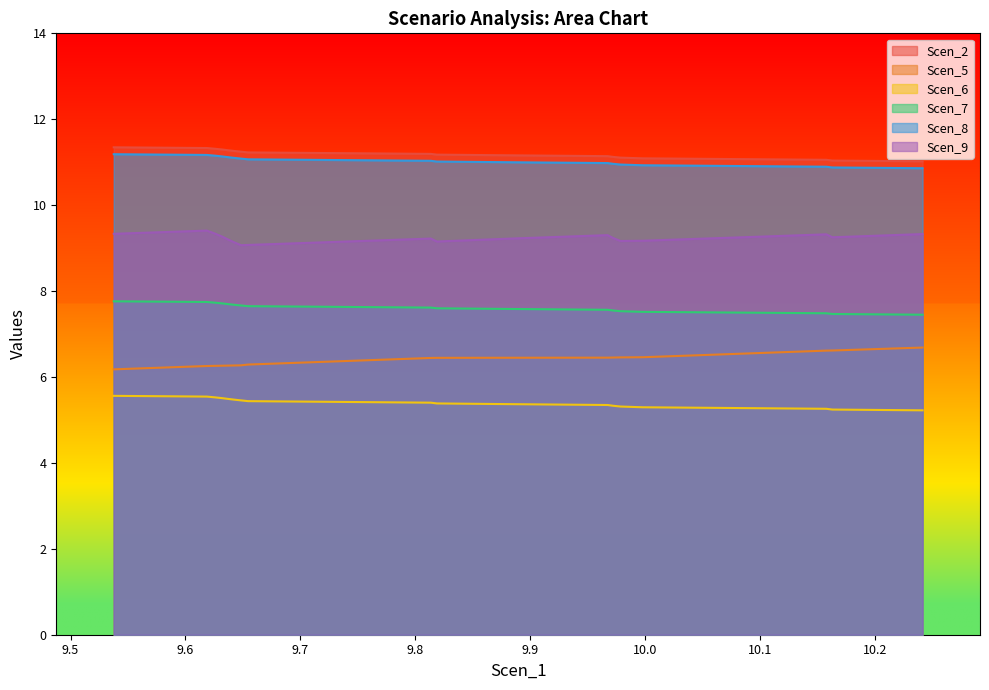

Is it true that Scen_5 equals 6.5 at 9.972169299483765?

True